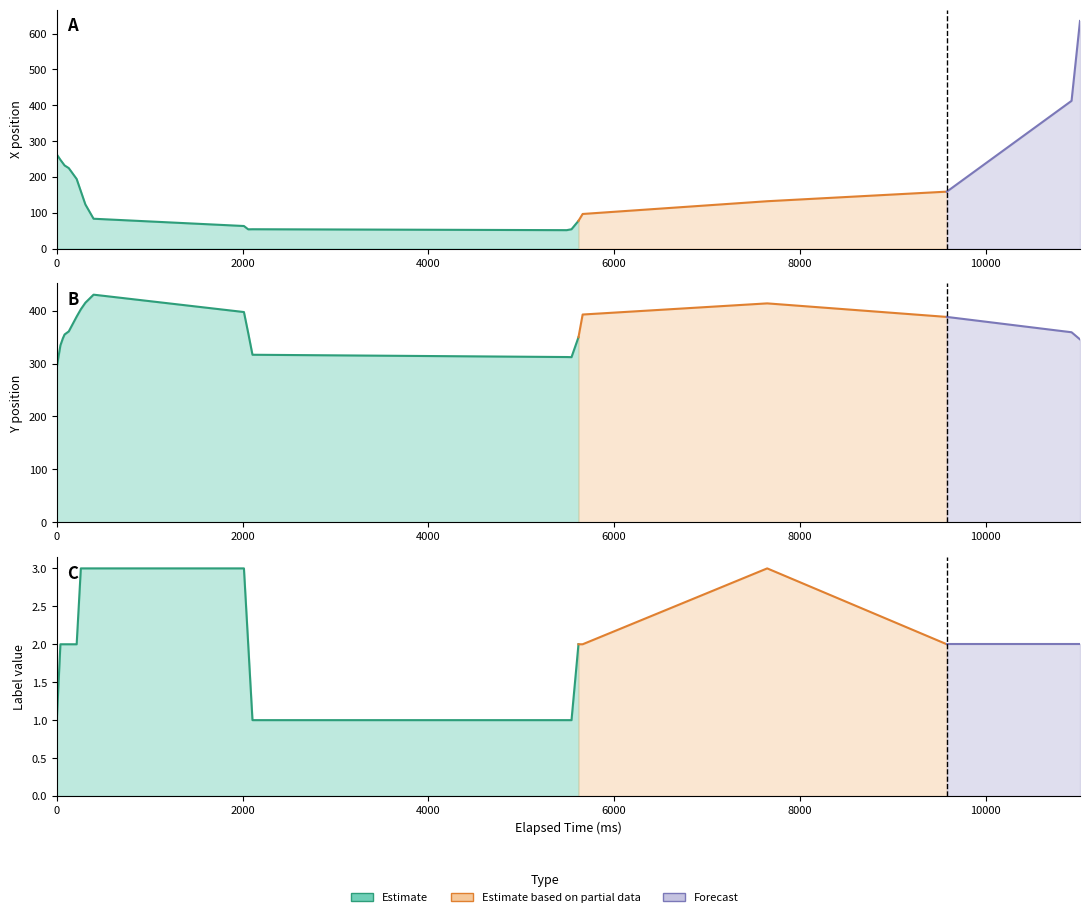

What is the value of the Label point at the 2nd from the left?

2.0